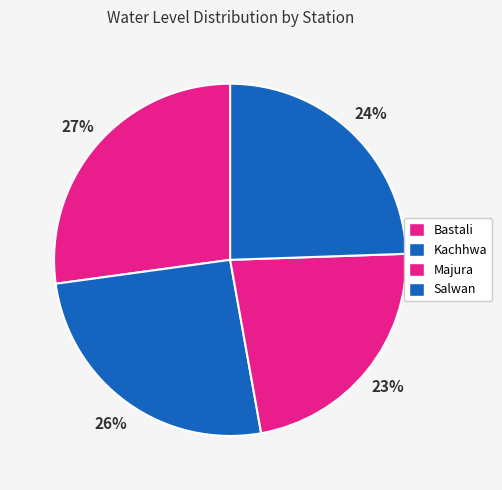

How many slices are in this pie chart?

4